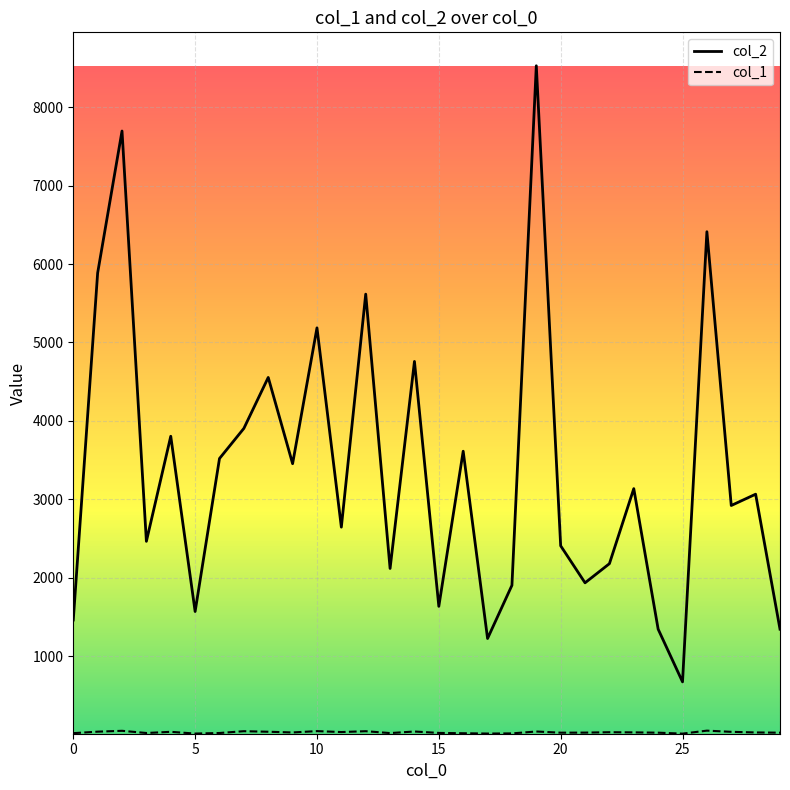

Which series has the widest spread of values?

col_2